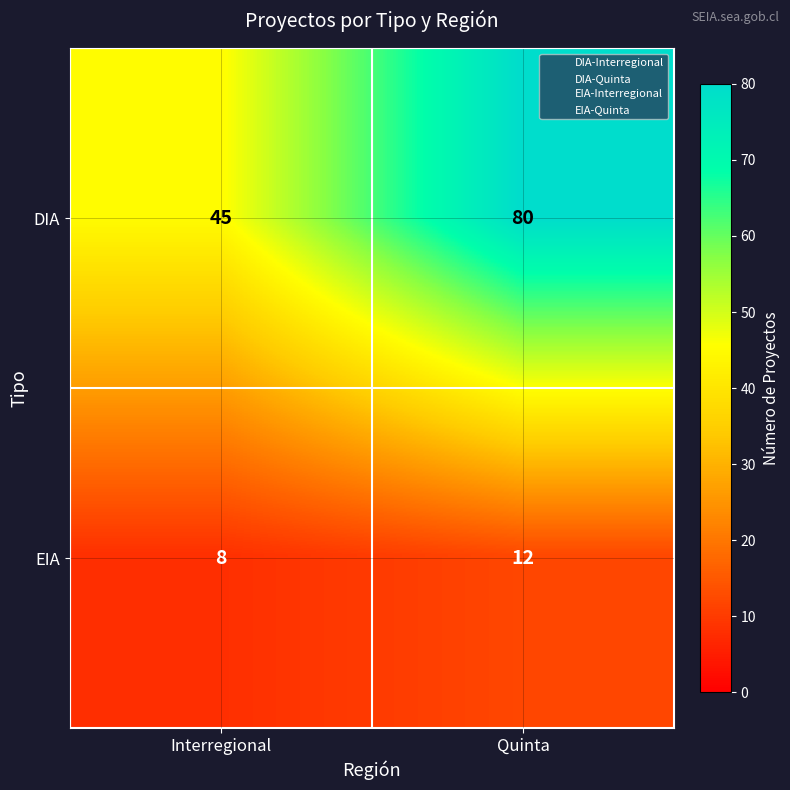

What is the difference between the EIA values at Quinta and Interregional?

4